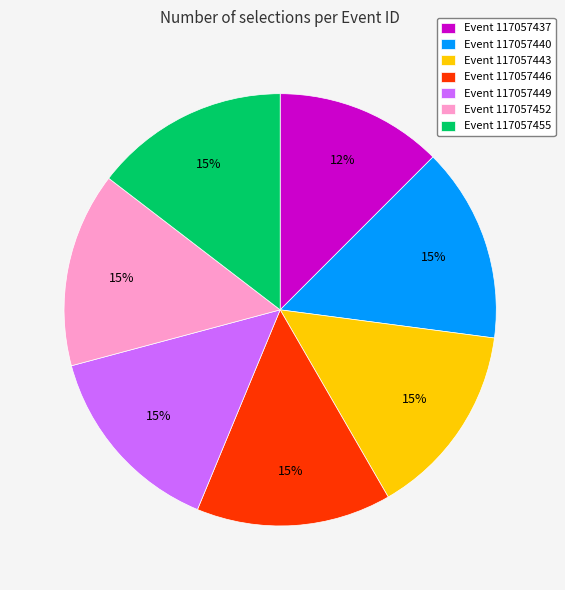

What percentage is the Event 117057449 slice, to the nearest percent?

15%